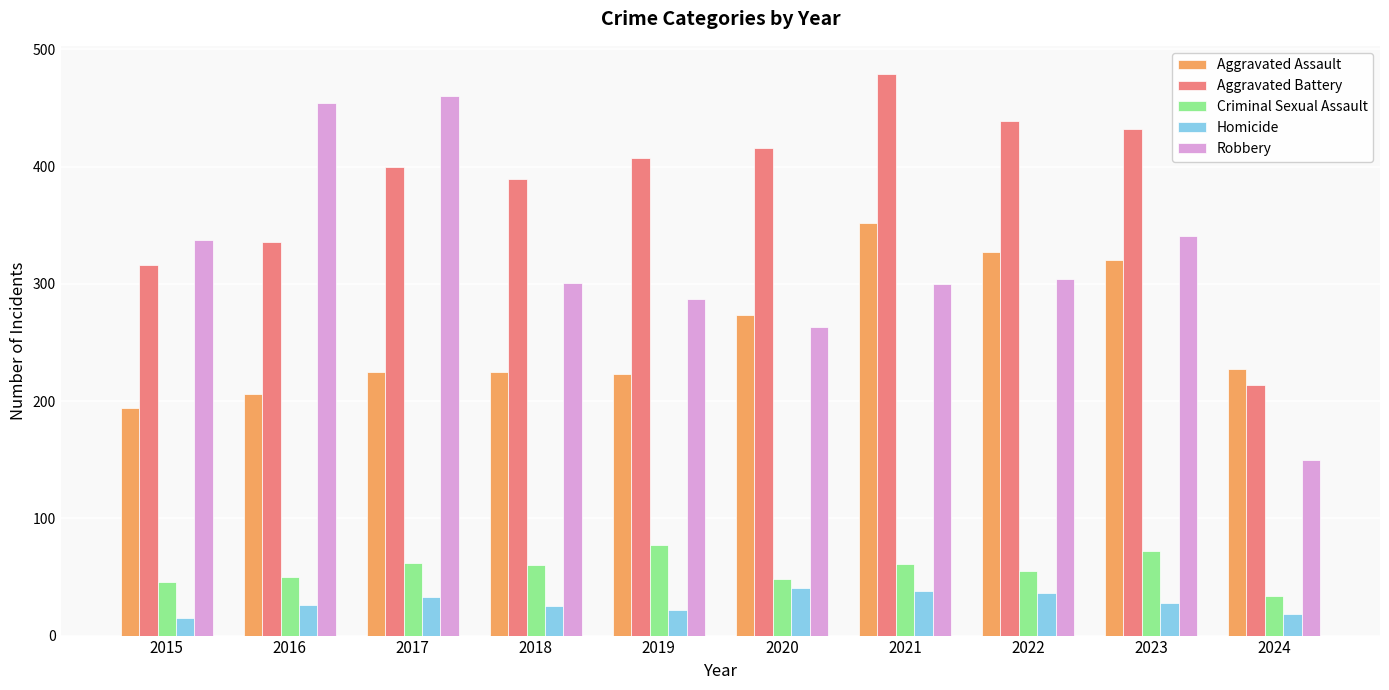

At how many categories does at least one series exceed 361?

8